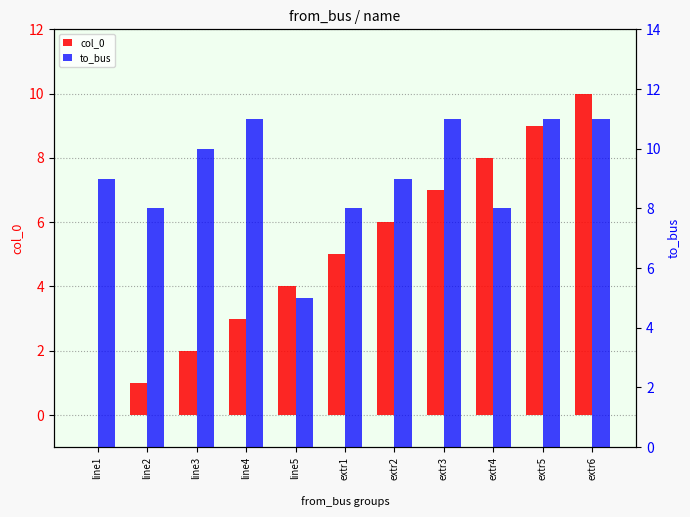

Where is col_0 nearest to the value 5?

extr1